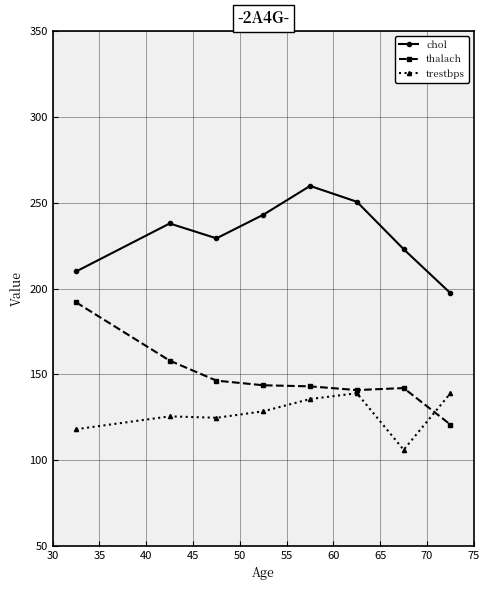

Which series has the largest total across all categories?

chol